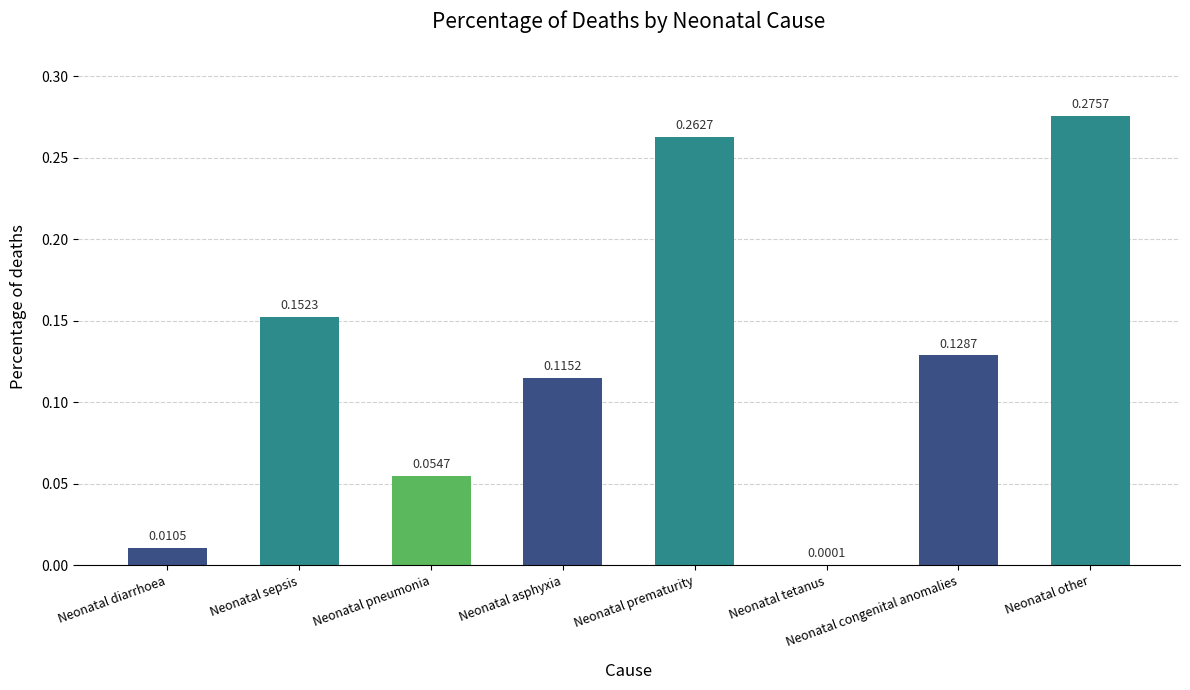

Are the bars horizontal?

No